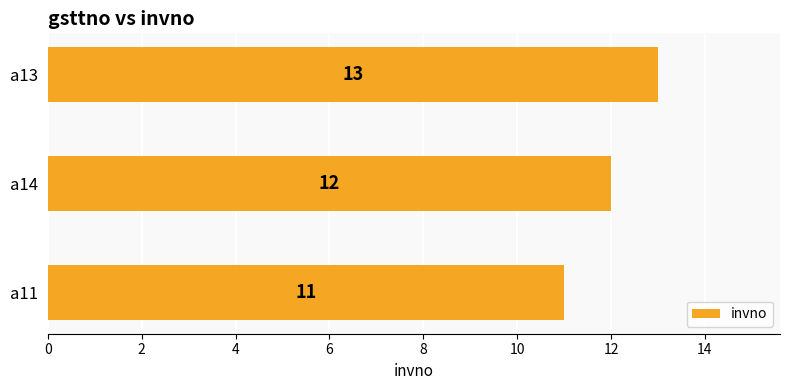

Rank the categories by value from lowest to highest.

a11, a14, a13